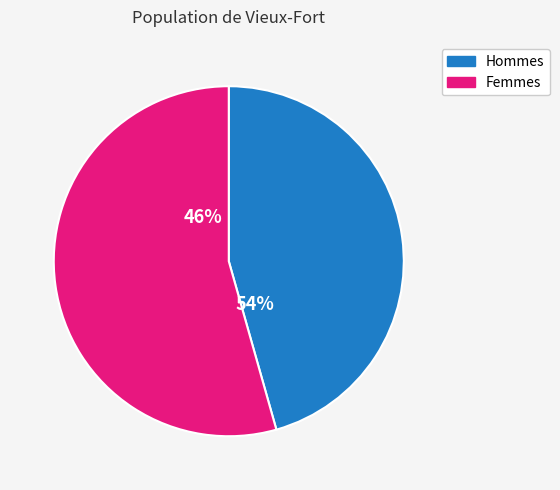

Does 16 account for over 50% of the chart?

No